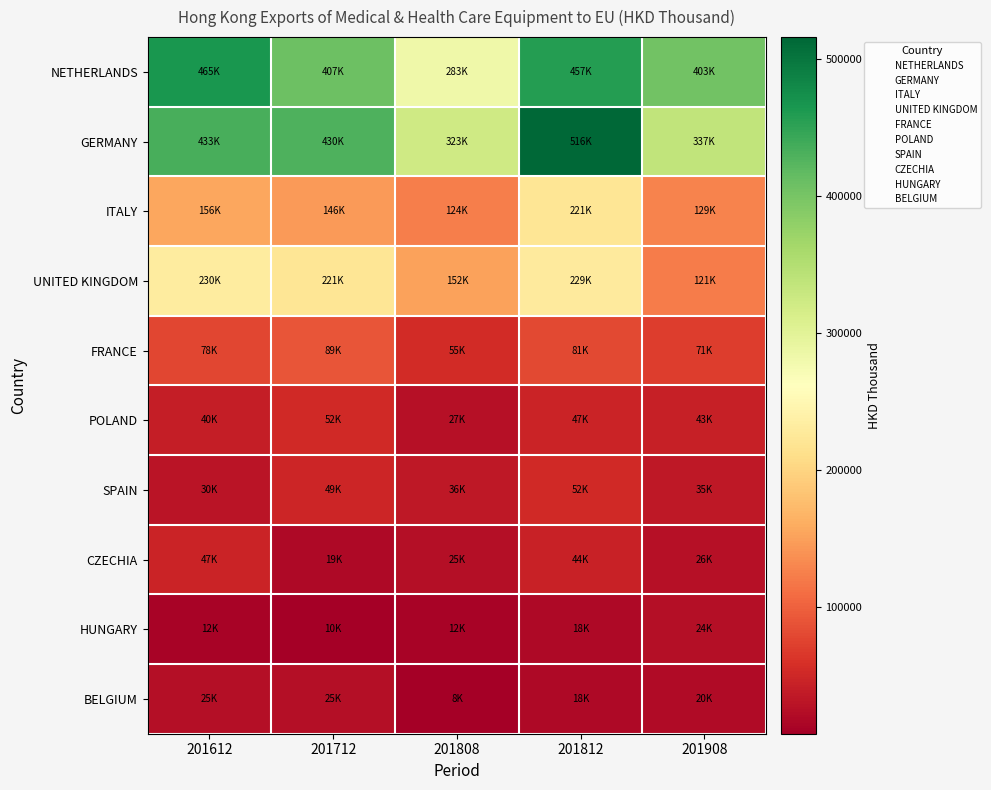

Reading left to right, what are all the values shown in this chart?

NETHERLANDS: 201612=464594.5	201712=407051.3	201808=283428.9	201812=457306.5	201908=402668.6
GERMANY: 201612=433058.8	201712=429843.7	201808=322766.6	201812=515629.6	201908=336717.6
ITALY: 201612=156067.8	201712=145990.6	201808=124110.0	201812=220963.7	201908=128670.2
UNITED KINGDOM: 201612=229962.2	201712=220745.8	201808=152477.8	201812=228548.5	201908=120968.3
FRANCE: 201612=77740.3	201712=89349.0	201808=54845.0	201812=80563.6	201908=70674.1
POLAND: 201612=40480.5	201712=52173.5	201808=26898.3	201812=47034.4	201908=42916.9
SPAIN: 201612=30389.0	201712=48626.9	201808=35521.3	201812=51586.6	201908=35242.5
CZECHIA: 201612=47381.6	201712=19386.0	201808=24712.5	201812=43694.4	201908=26035.5
HUNGARY: 201612=11784.3	201712=9639.8	201808=12123.7	201812=18469.0	201908=23795.5
BELGIUM: 201612=24785.6	201712=25119.7	201808=7760.0	201812=18464.6	201908=20139.4